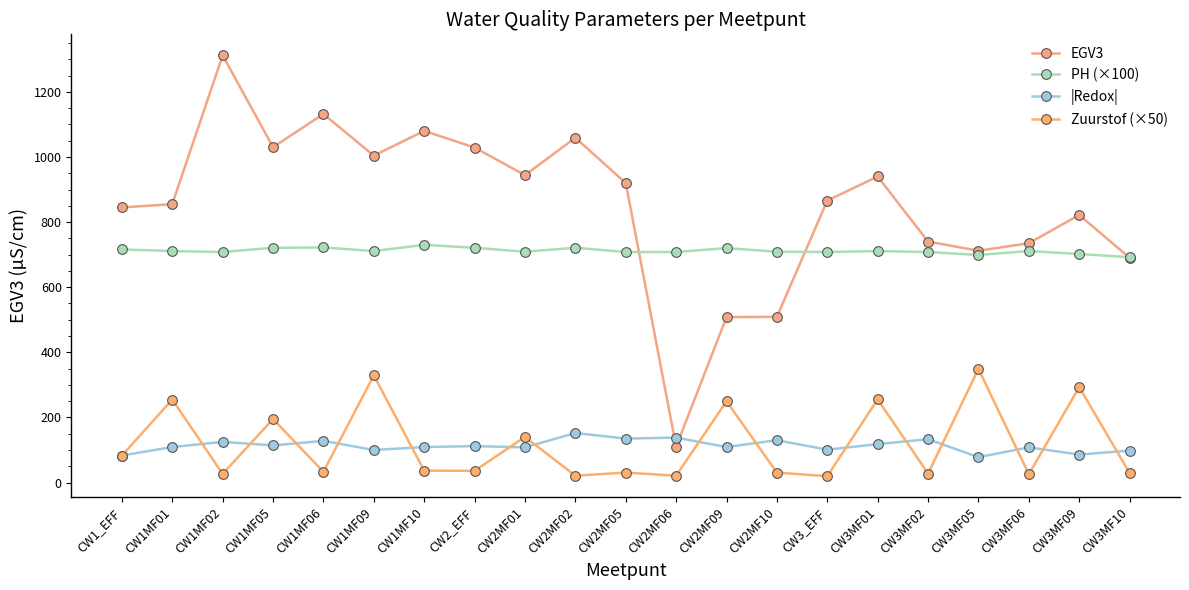

How many lines are shown in the chart?

4